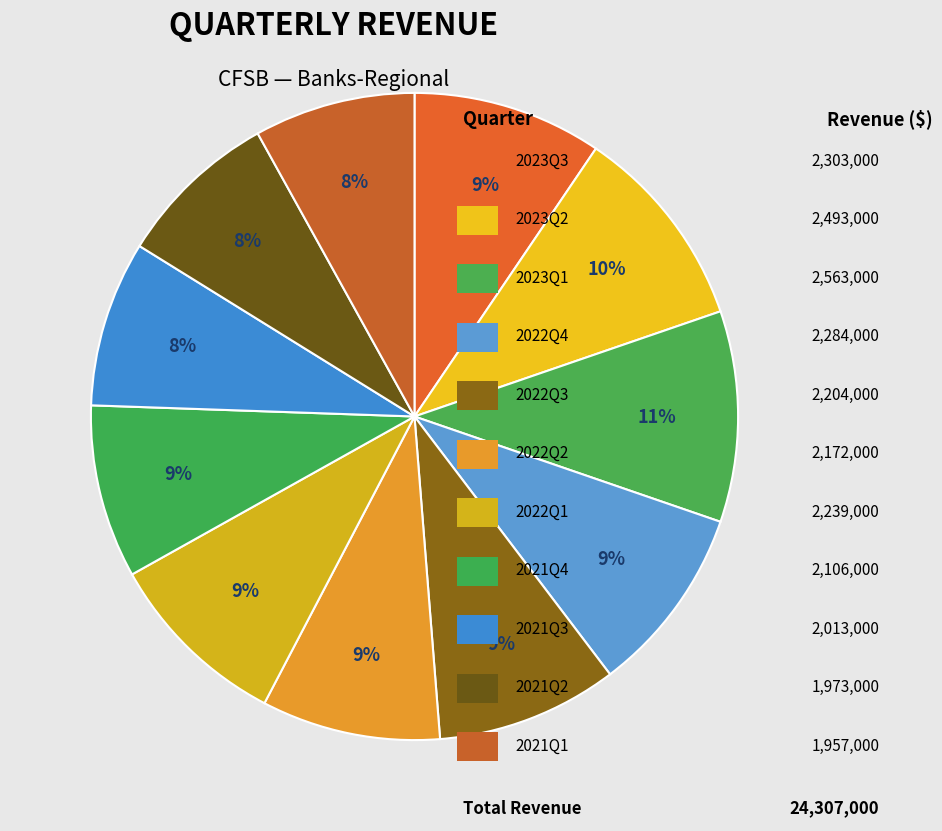

Rank the categories by value from lowest to highest.

2021Q1, 2021Q2, 2021Q3, 2021Q4, 2022Q2, 2022Q3, 2022Q1, 2022Q4, 2023Q3, 2023Q2, 2023Q1